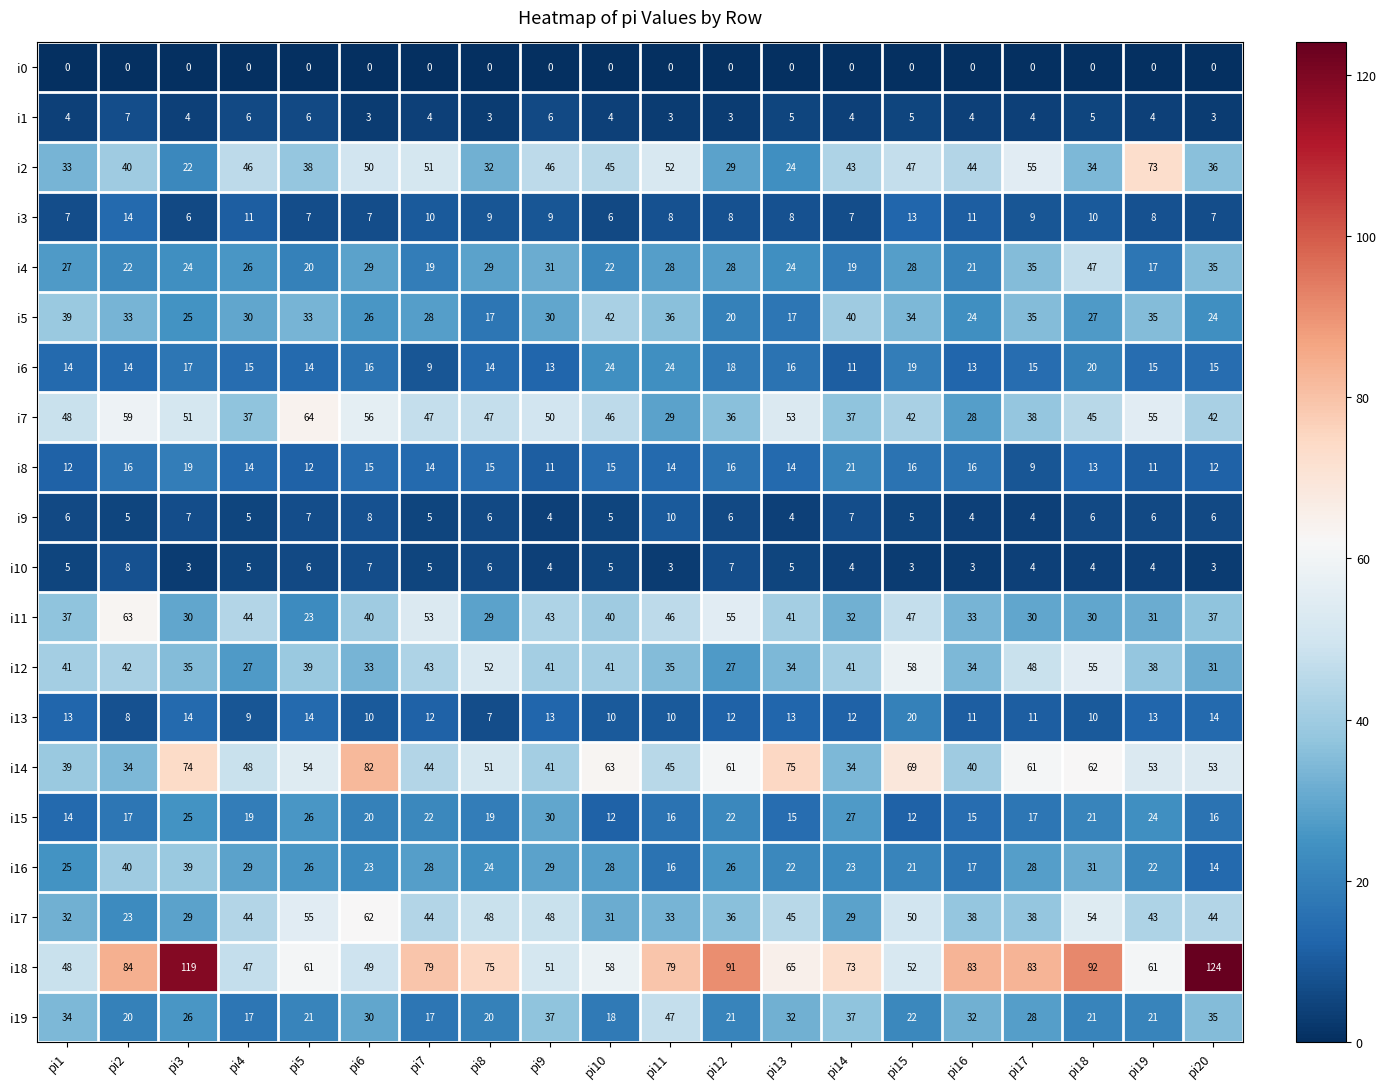

True or false: i16 has a value of 21 at pi15.

True